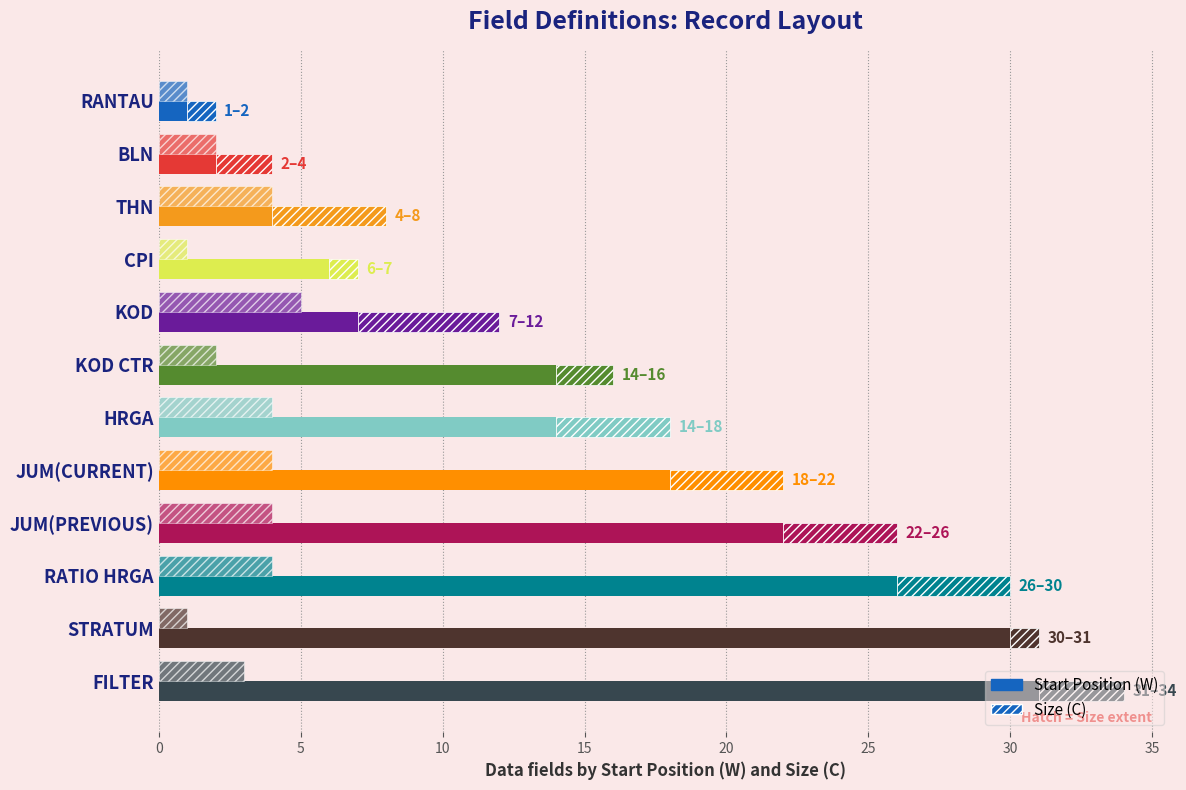

What is the difference between the maximum and minimum values in the Start Position (W) series?

30